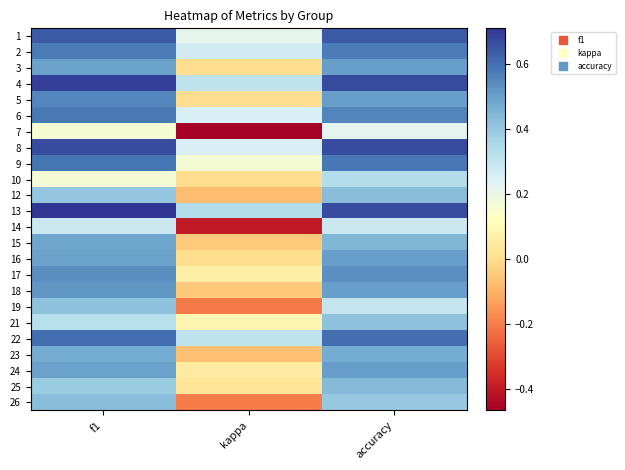

Reading left to right, what are all the values shown in this chart?

1: f1=0.6	kappa=0.2	accuracy=0.6
2: f1=0.6	kappa=0.3	accuracy=0.6
3: f1=0.5	kappa=0.0	accuracy=0.5
4: f1=0.7	kappa=0.3	accuracy=0.7
5: f1=0.5	kappa=0.0	accuracy=0.5
6: f1=0.6	kappa=0.2	accuracy=0.6
7: f1=0.2	kappa=-0.5	accuracy=0.2
8: f1=0.7	kappa=0.2	accuracy=0.7
9: f1=0.6	kappa=0.2	accuracy=0.6
10: f1=0.2	kappa=0.0	accuracy=0.3
12: f1=0.4	kappa=-0.1	accuracy=0.4
13: f1=0.7	kappa=0.3	accuracy=0.7
14: f1=0.3	kappa=-0.4	accuracy=0.3
15: f1=0.5	kappa=-0.0	accuracy=0.4
16: f1=0.5	kappa=0.0	accuracy=0.5
17: f1=0.5	kappa=0.1	accuracy=0.5
18: f1=0.5	kappa=-0.0	accuracy=0.5
19: f1=0.4	kappa=-0.2	accuracy=0.3
21: f1=0.3	kappa=0.1	accuracy=0.4
22: f1=0.6	kappa=0.3	accuracy=0.6
23: f1=0.5	kappa=-0.1	accuracy=0.5
24: f1=0.5	kappa=0.0	accuracy=0.5
25: f1=0.4	kappa=0.0	accuracy=0.4
26: f1=0.4	kappa=-0.2	accuracy=0.4